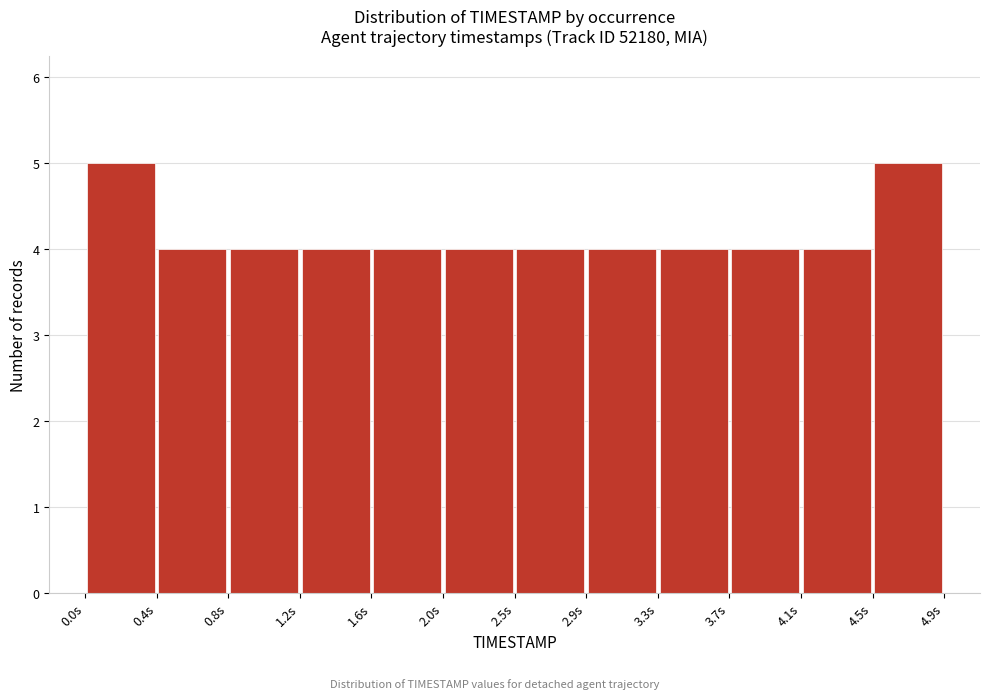

What is the height of the bar covering 4.50 to 4.90 on the x-axis? Neither the bar edges nor the heights are printed on the chart, so give them approximately, as read against the axes.

5